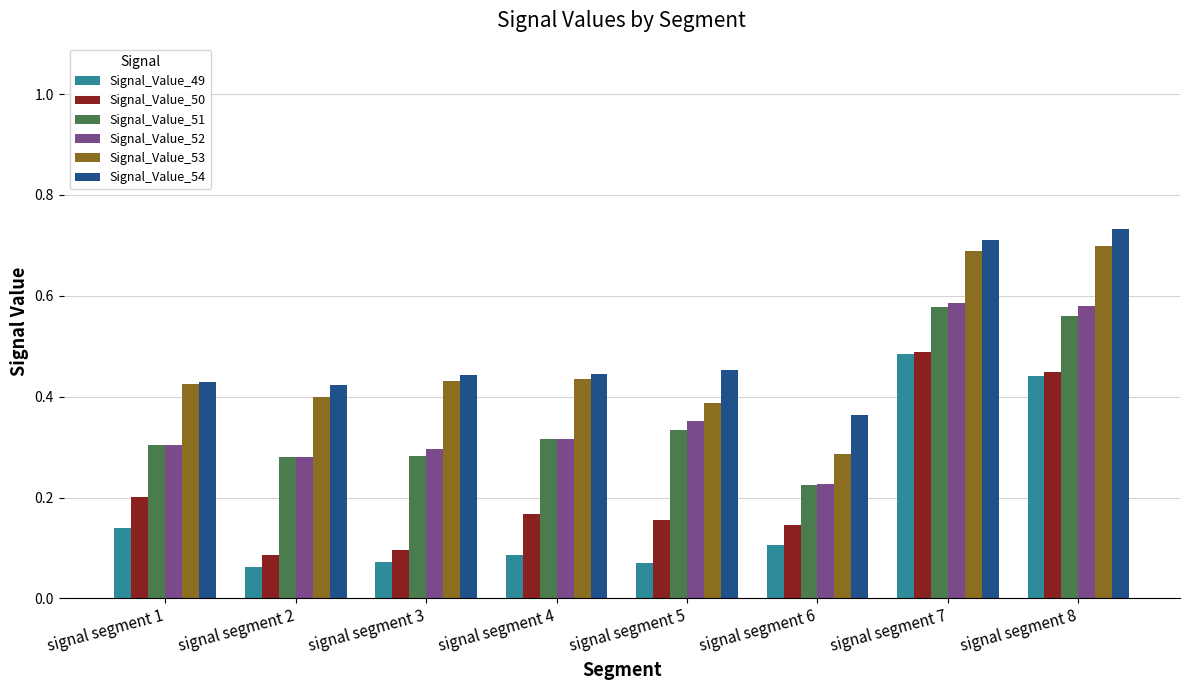

How many Signal_Value_54 values are between 0 and 1?

8